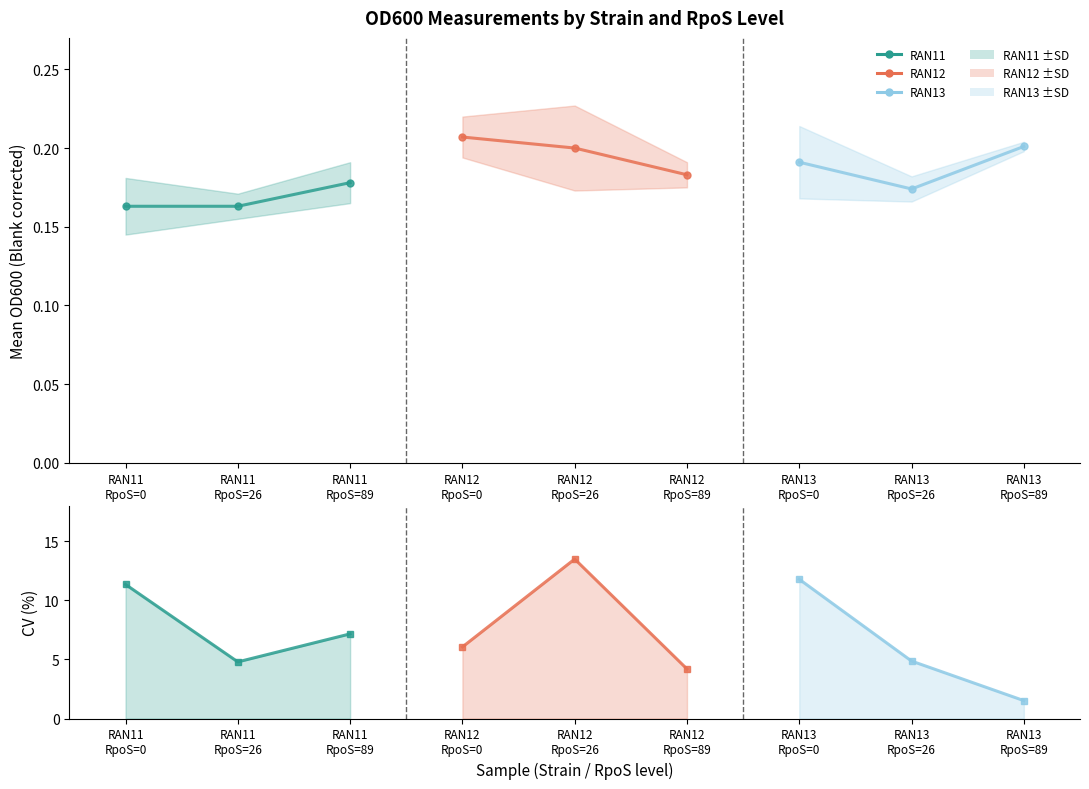

At which label is RAN11 closest to 0?

RAN11
RpoS=0